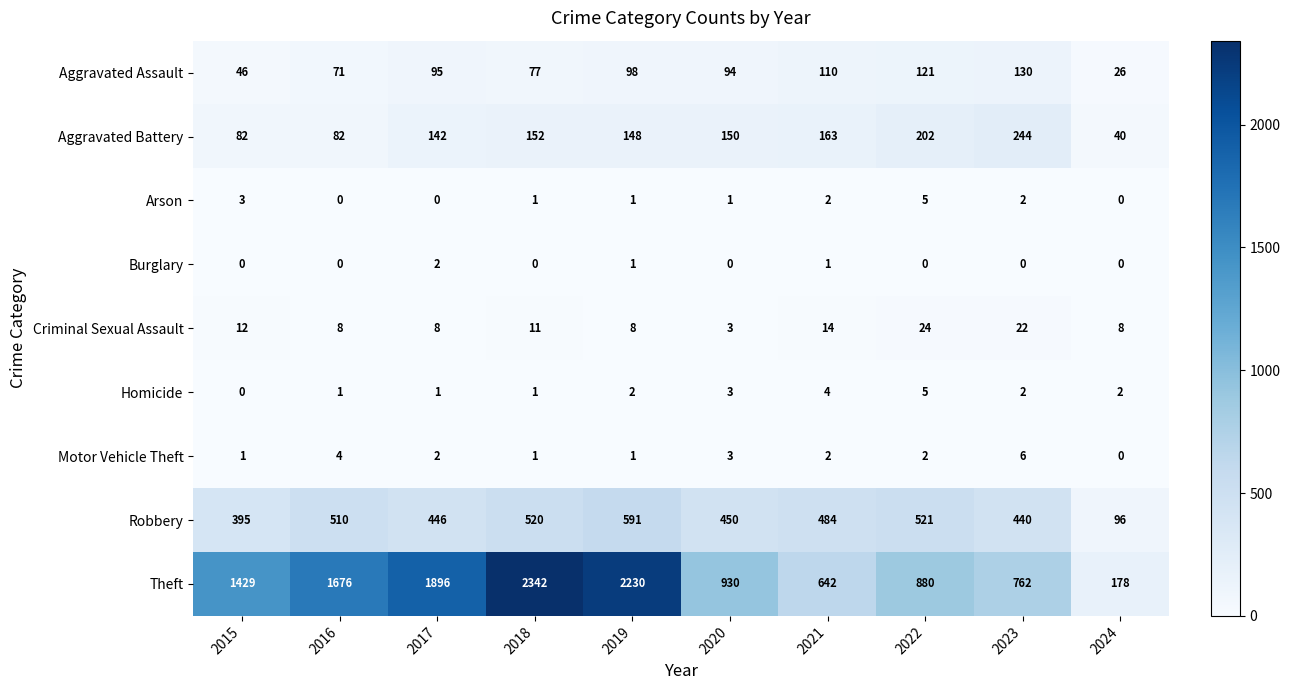

What is the difference between the maximum and minimum values in the Theft series?

2164